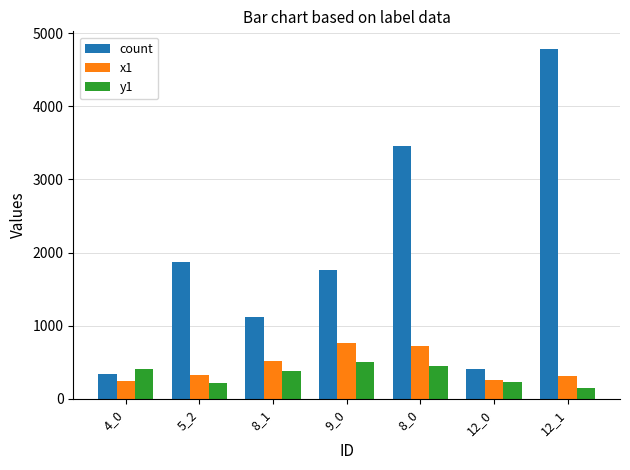

How many bars are there in each group?

3